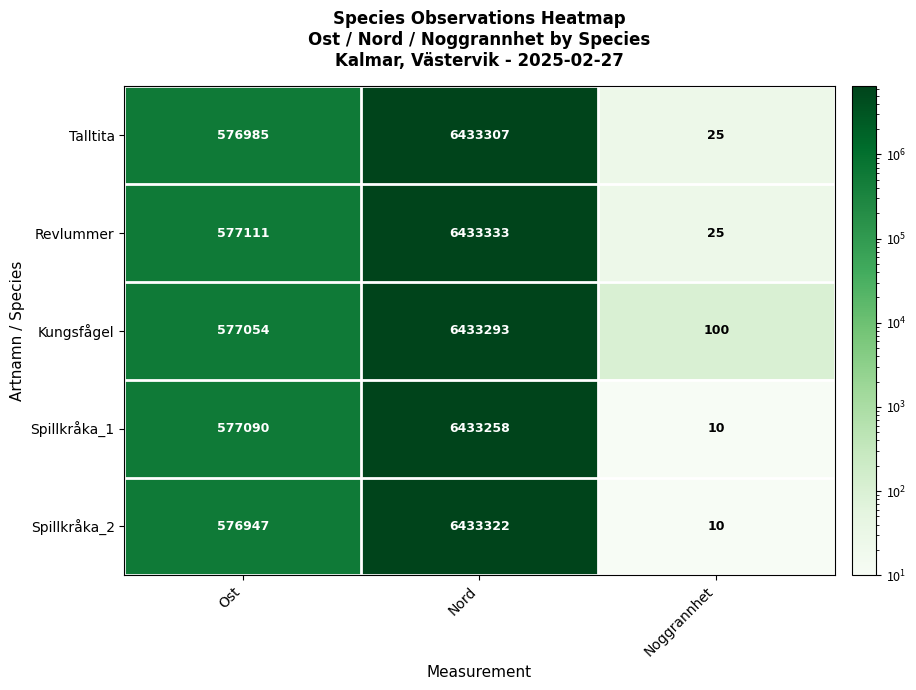

What is the approximate value of Talltita at Ost?

576985